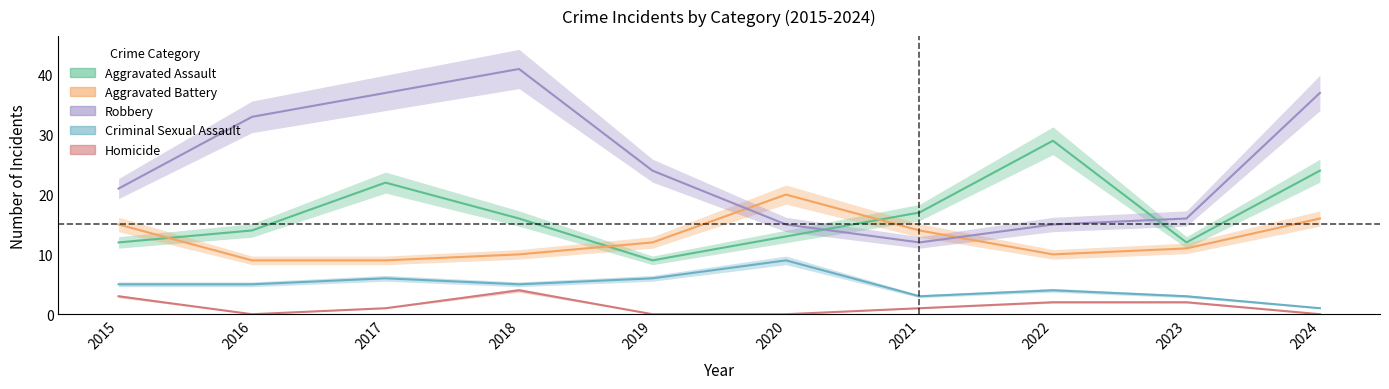

True or false: Criminal Sexual Assault has a value of 5 at 2018.

True